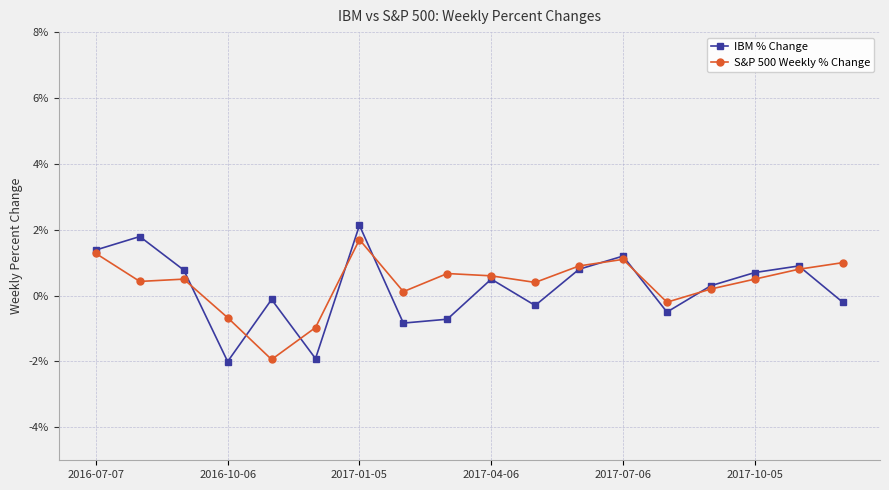

List the series in order of their overall mean, lowest first.

IBM % Change, S&P 500 Weekly % Change